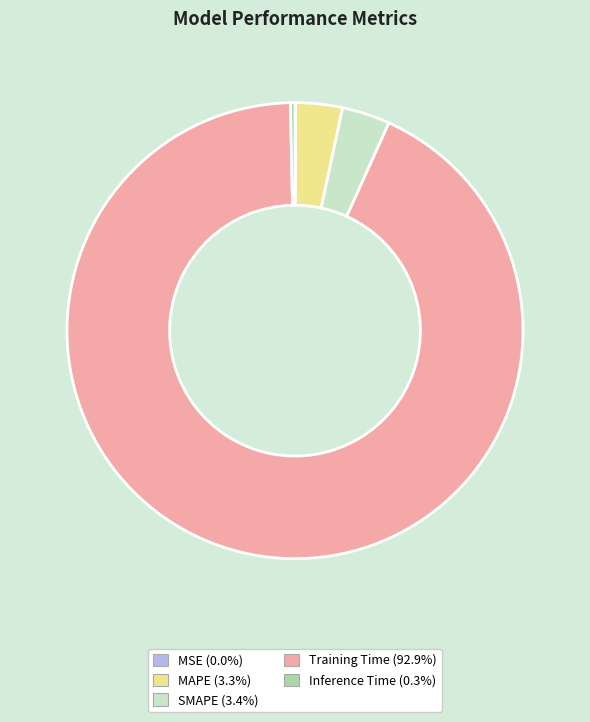

Is Inference Time the majority of the pie?

No